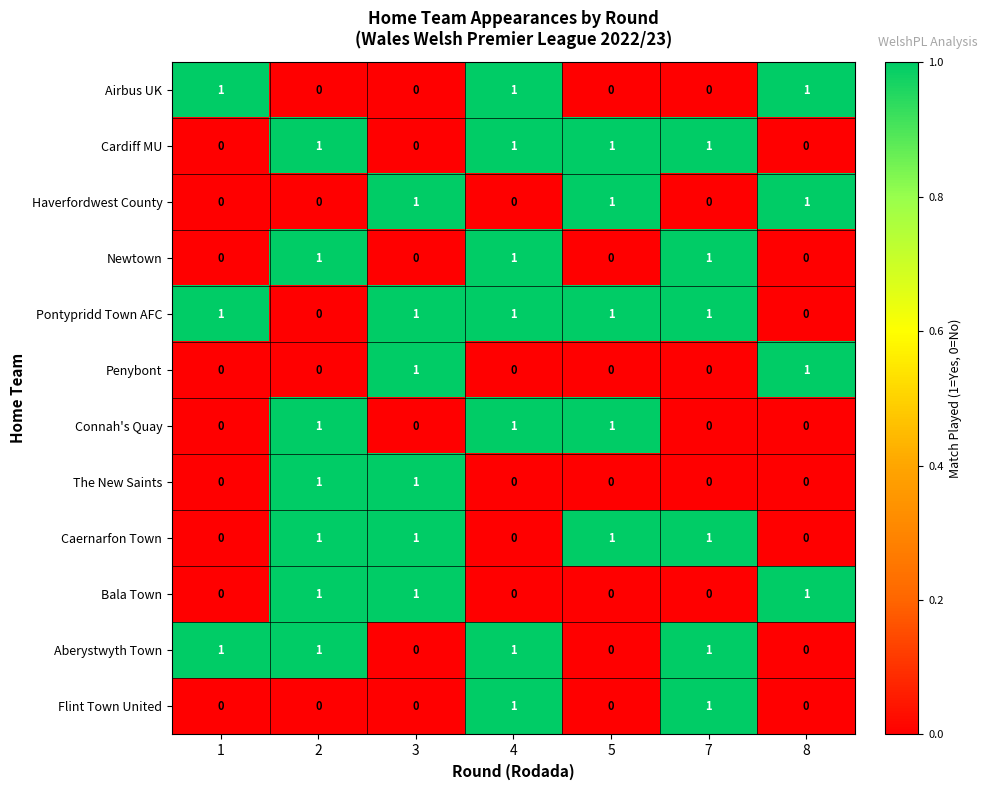

What is the spread (max minus min) of values at 7?

1